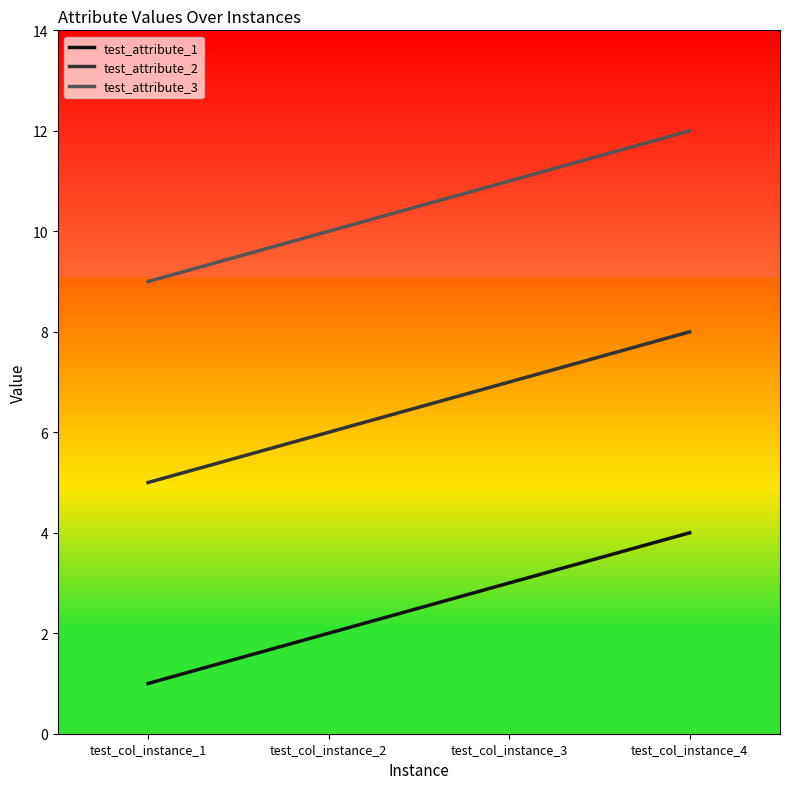

Which category has the lowest value in the test_attribute_1 series?

test_col_instance_1